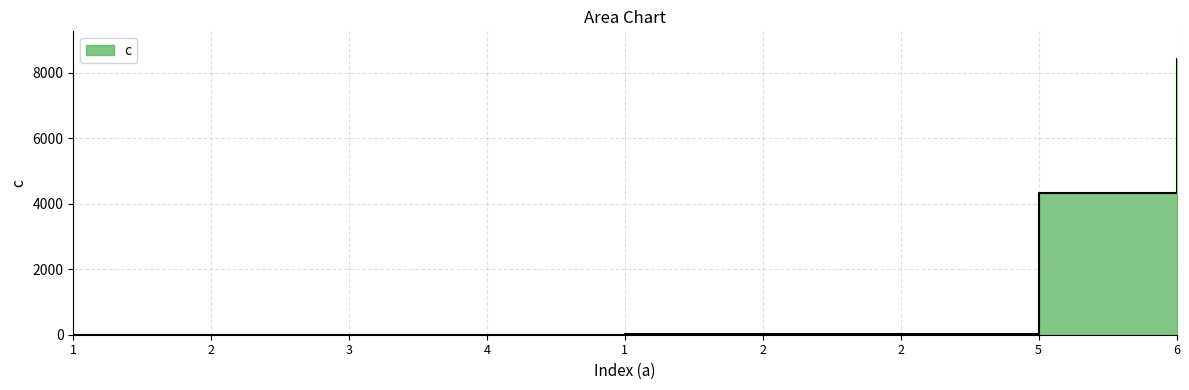

What is the label of the 1st point from the left?

1